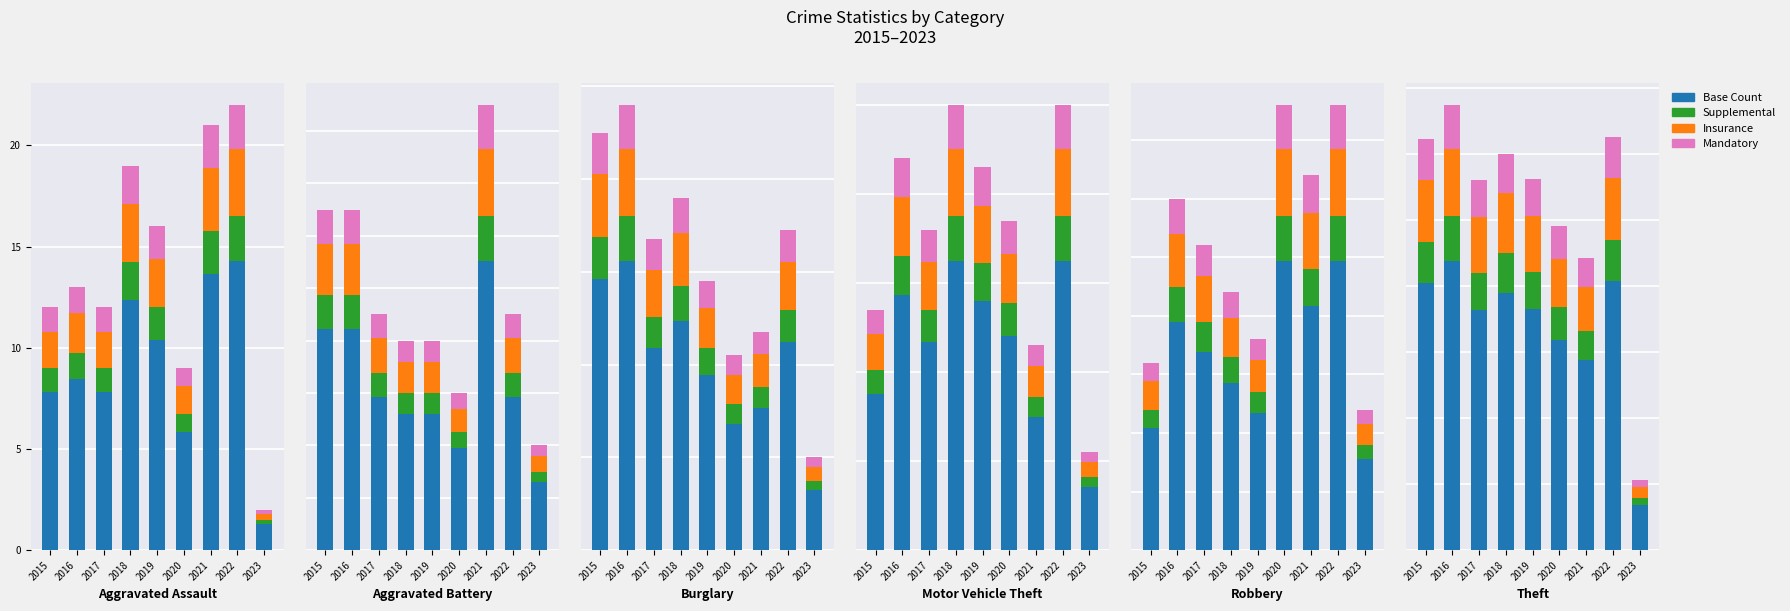

The value of Insurance at 2019 is 75.6. True or false?

False